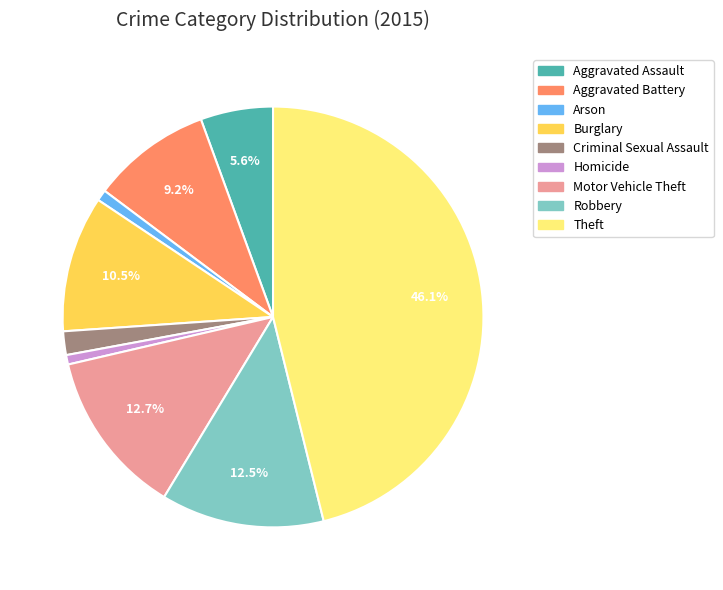

The Robbery slice represents 3% of the pie. True or false?

False